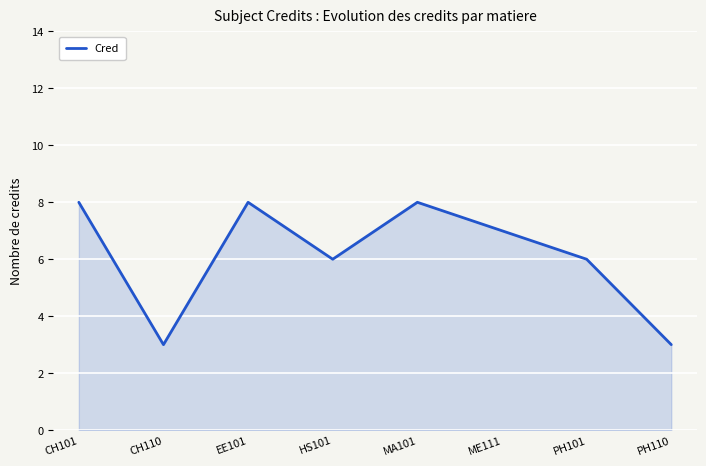

Is it true that the value at HS101 is 6?

True